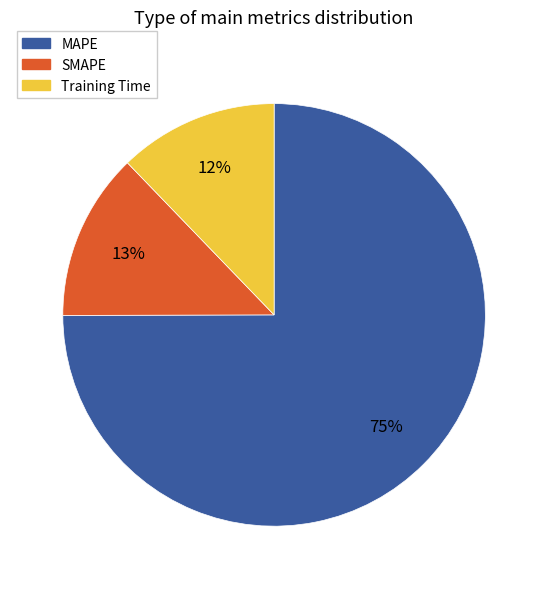

Do MAPE and SMAPE together represent more than half of the pie?

Yes